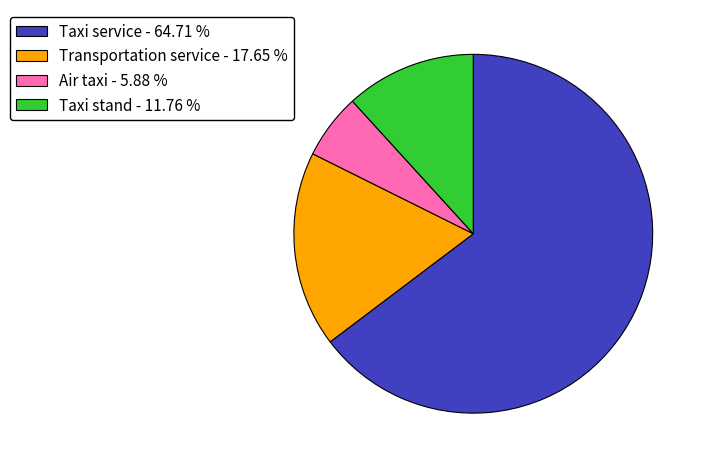

What is the majority slice?

Taxi service